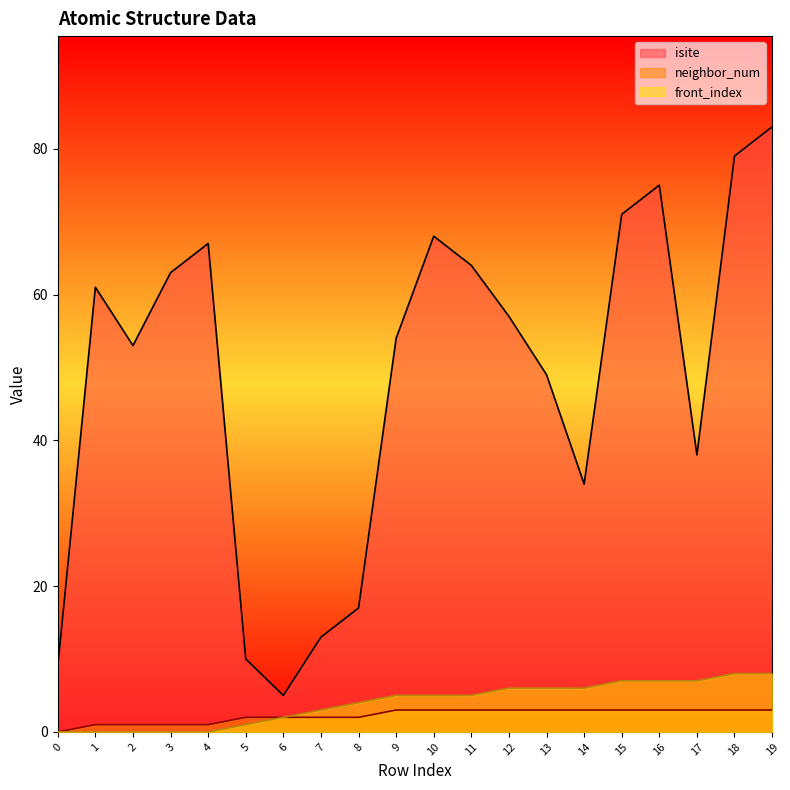

Rank the series at 5 from lowest to highest value.

front_index, neighbor_num, isite